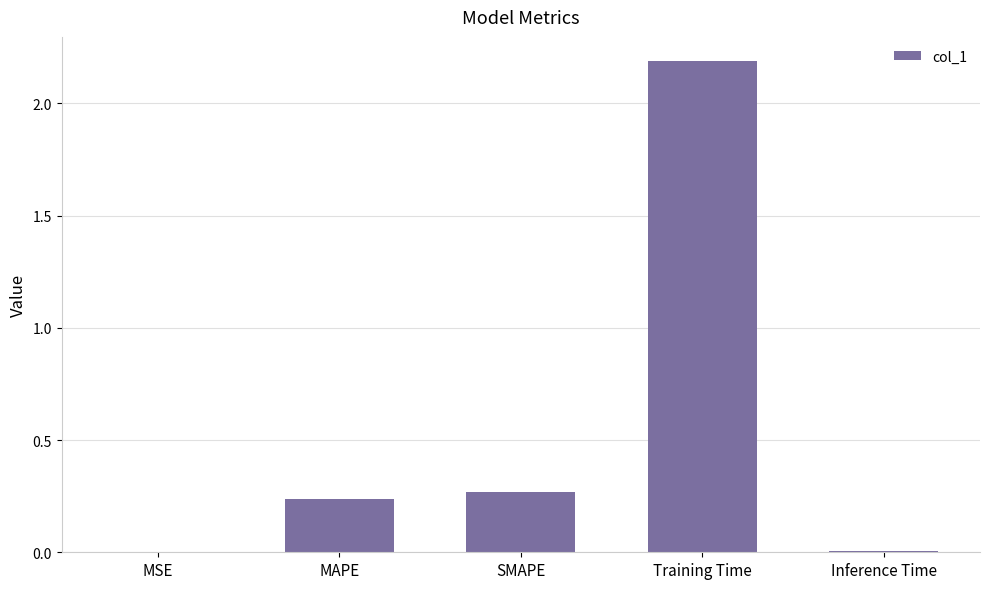

The chart shows a value of 0.4 at MAPE. True or false?

False